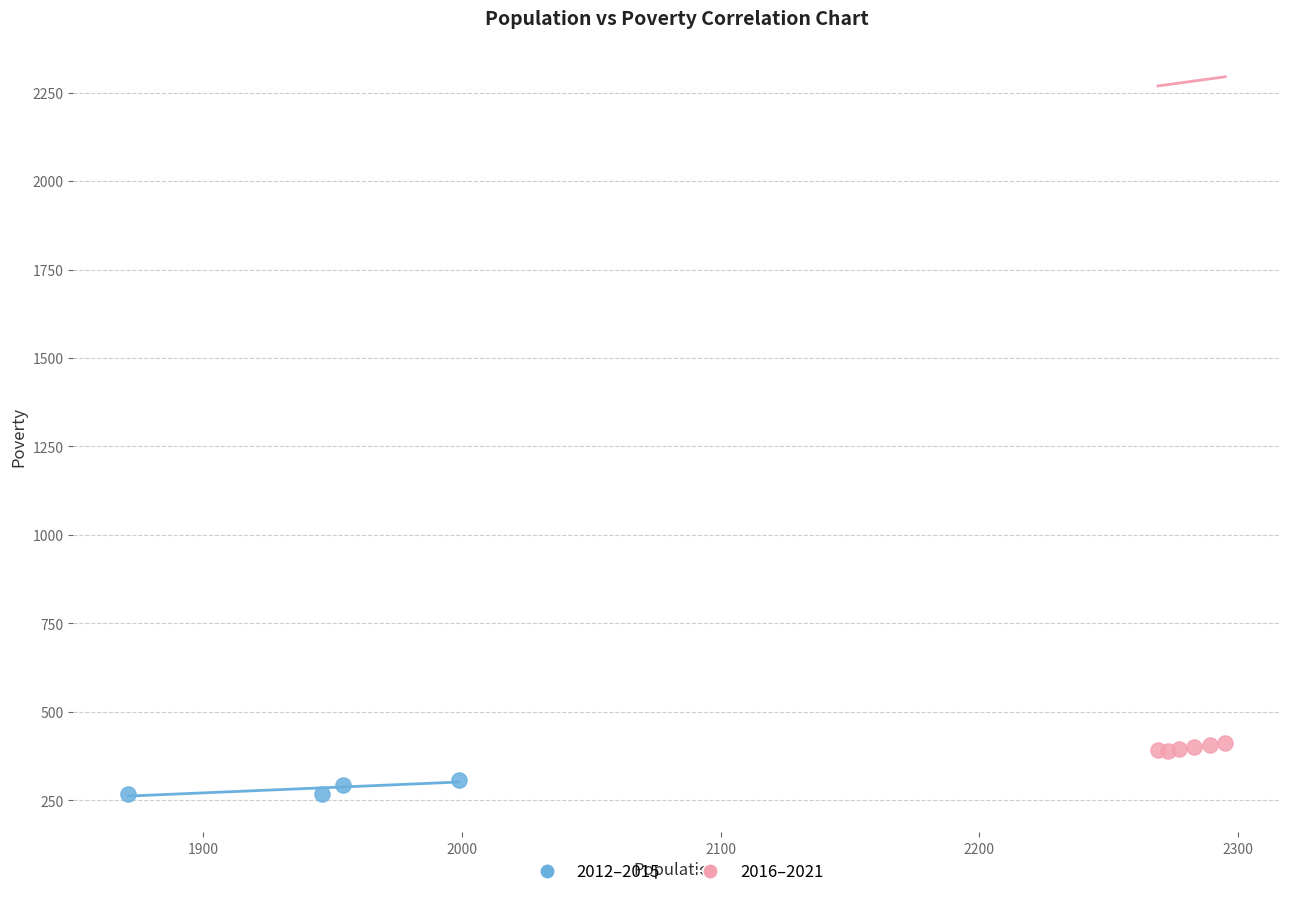

Which series contains the highest Y value?

2016–2021